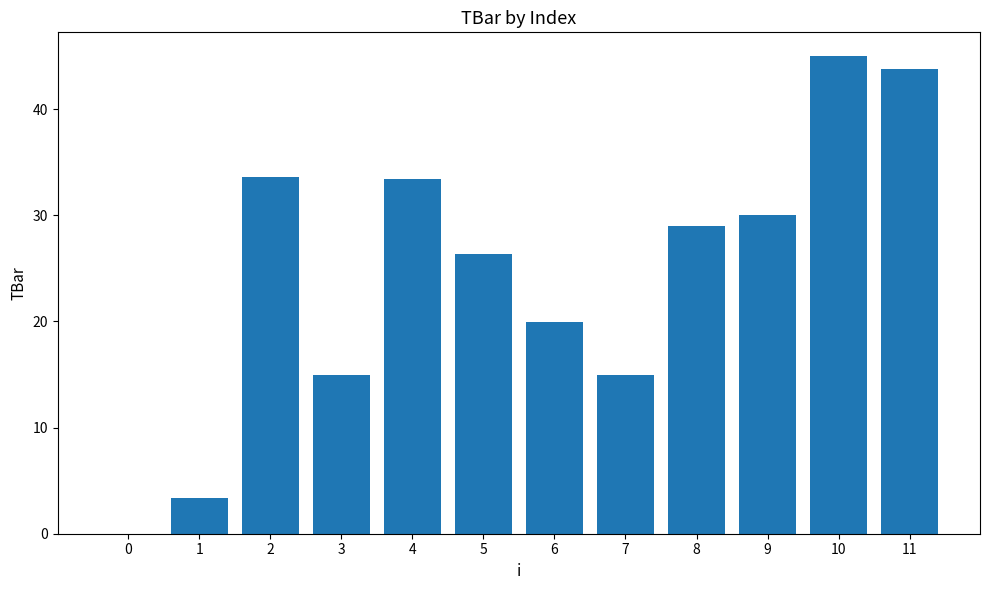

Are the bars horizontal?

No